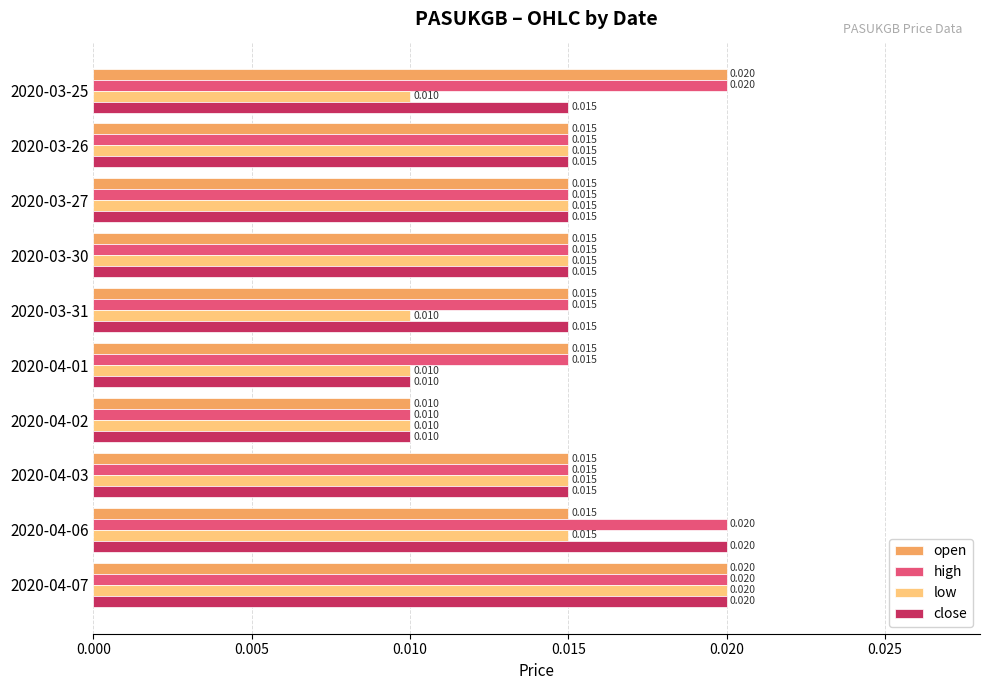

Count the low values in the range 0 to 1.

10